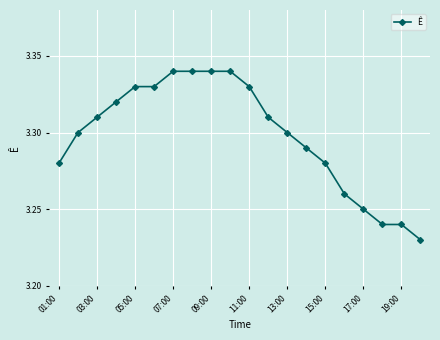

What is the sum of all values?

66.0